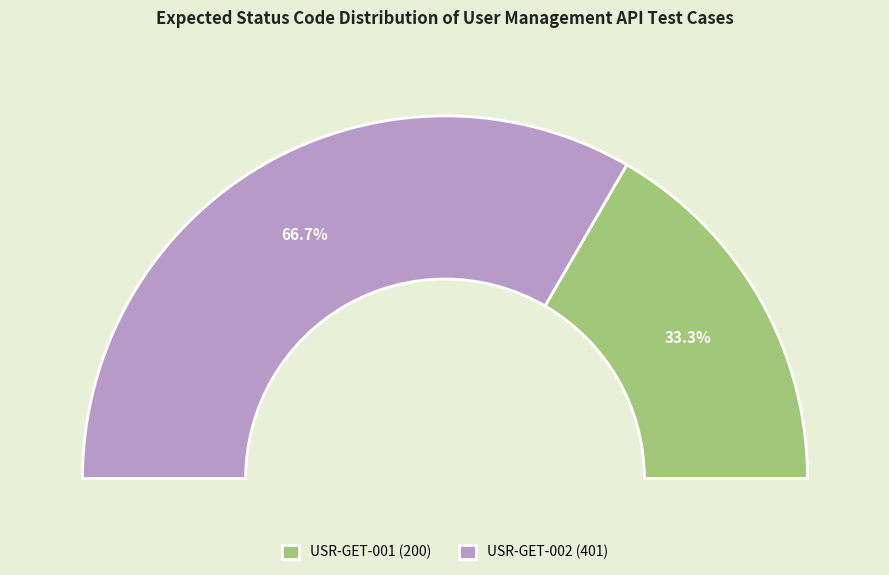

The USR-GET-001 (200) slice represents 33% of the pie. True or false?

True